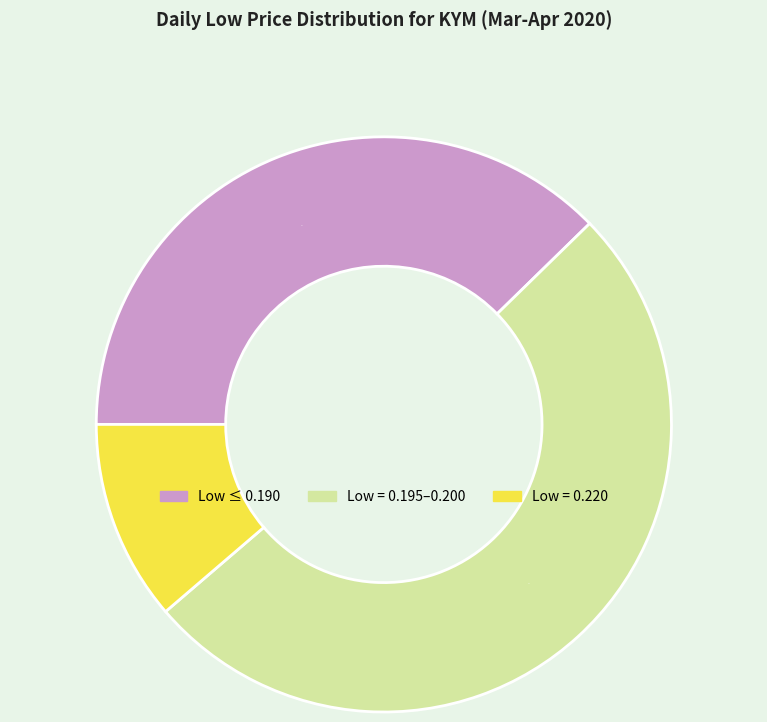

Is there a majority slice in this chart?

Yes